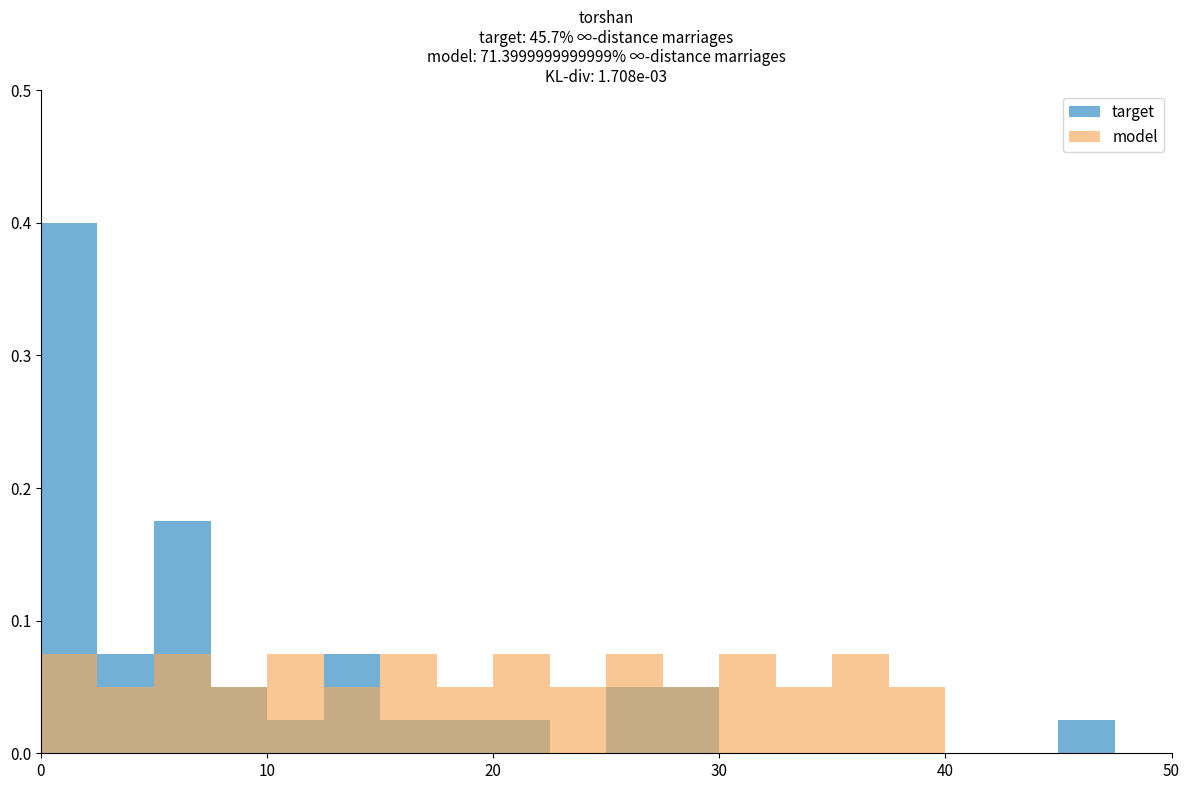

What is the label of the 19th bar from the left?

18